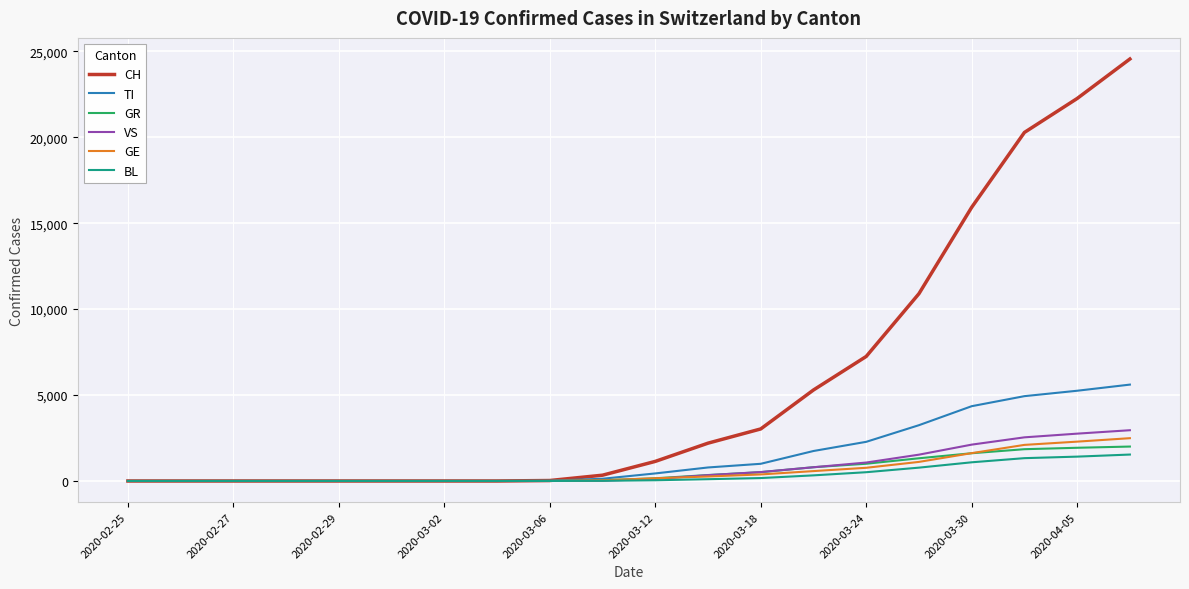

Which series has the largest total across all categories?

CH